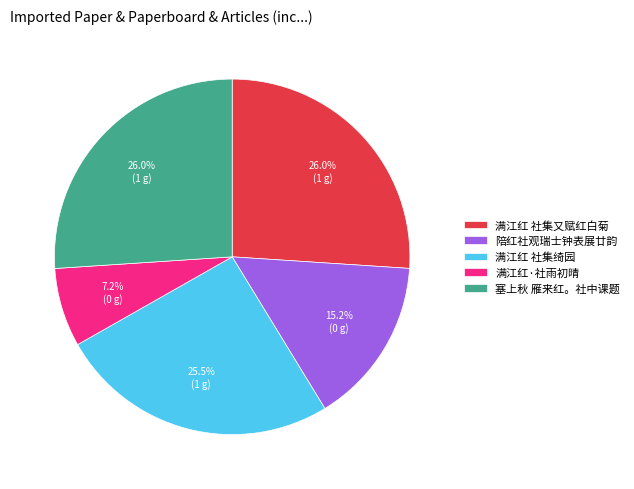

How many slices are in this pie chart?

5